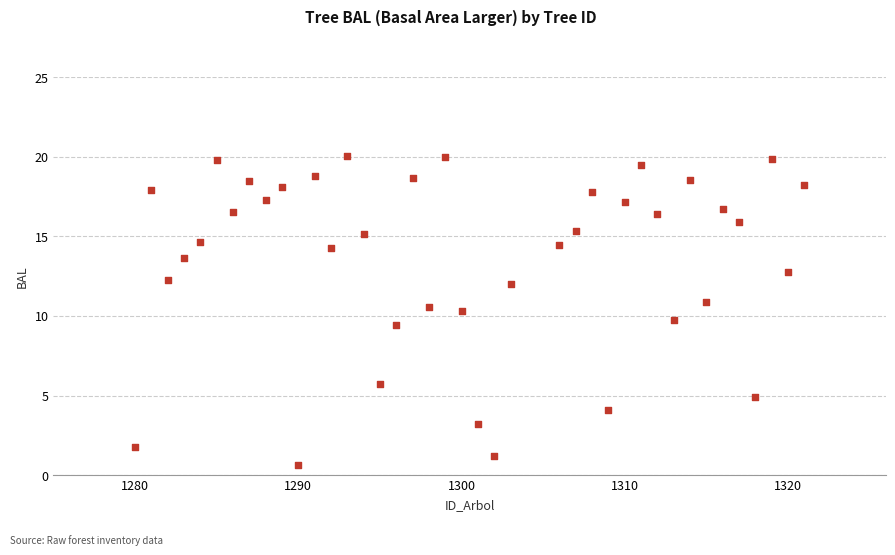

What is the range of X values (max minus min)?

41.0